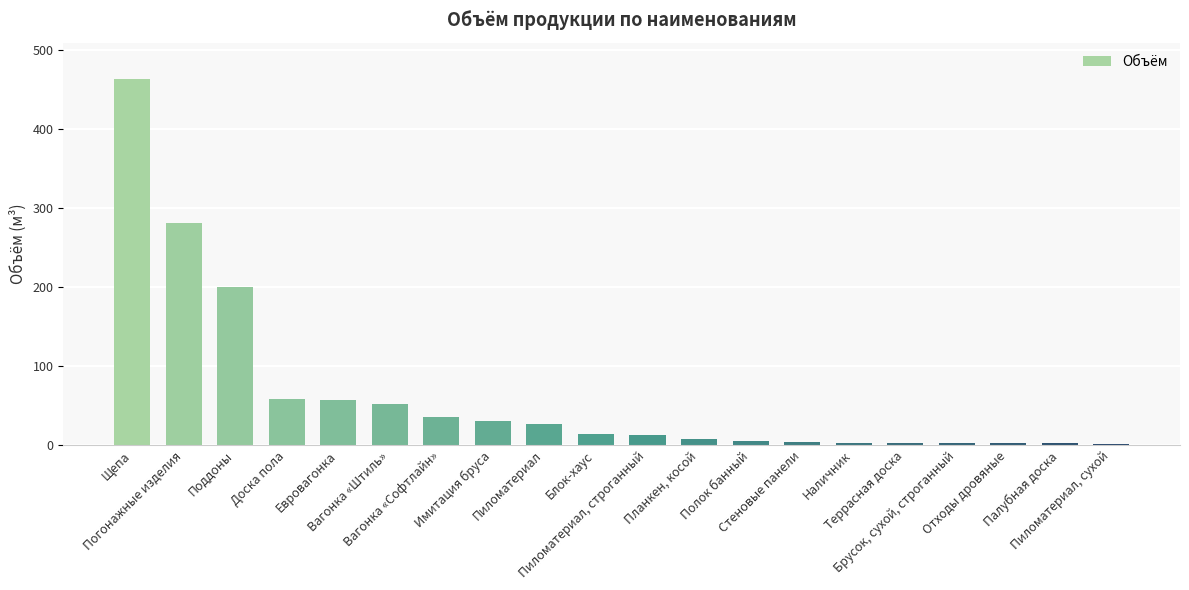

Which has a higher value, Евровагонка or Поддоны?

Поддоны